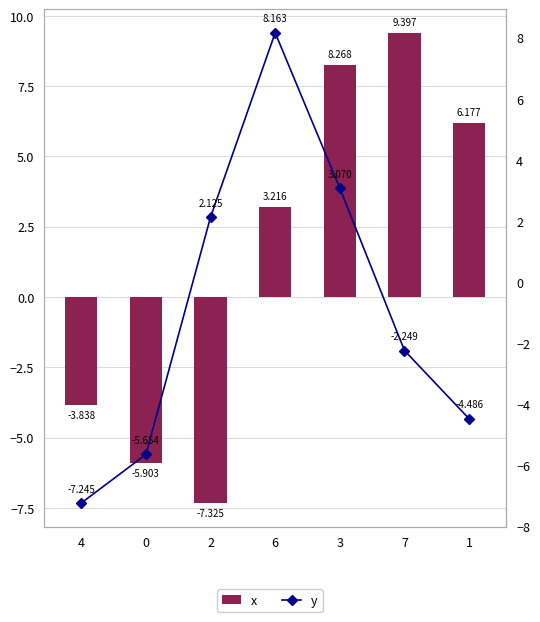

List the labels in order of y value, smallest first.

4, 0, 1, 7, 2, 3, 6